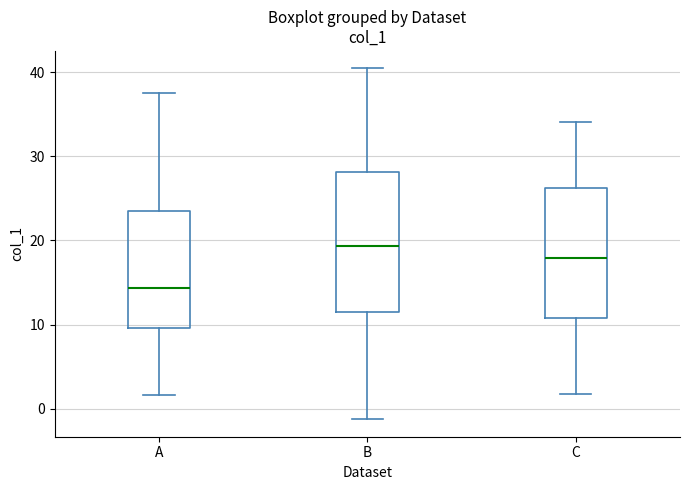

Which box's median line is the lowest?

A